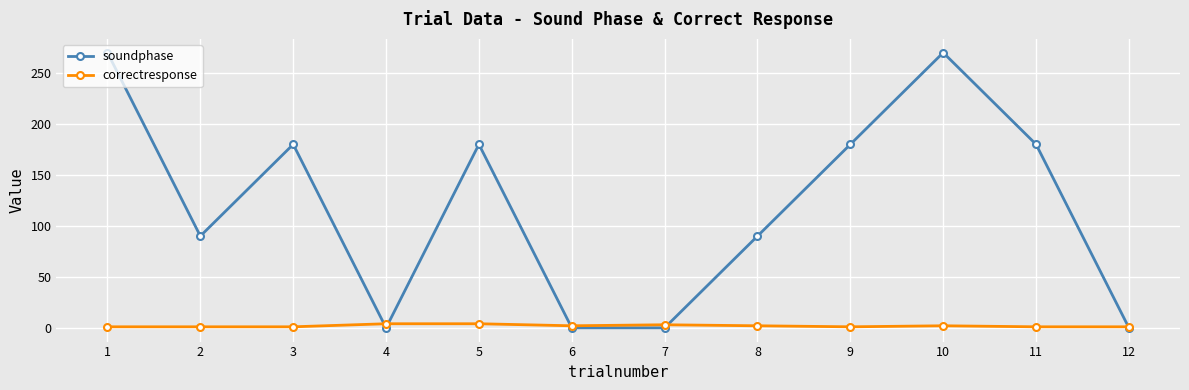

What is the sum of all correctresponse values?

23